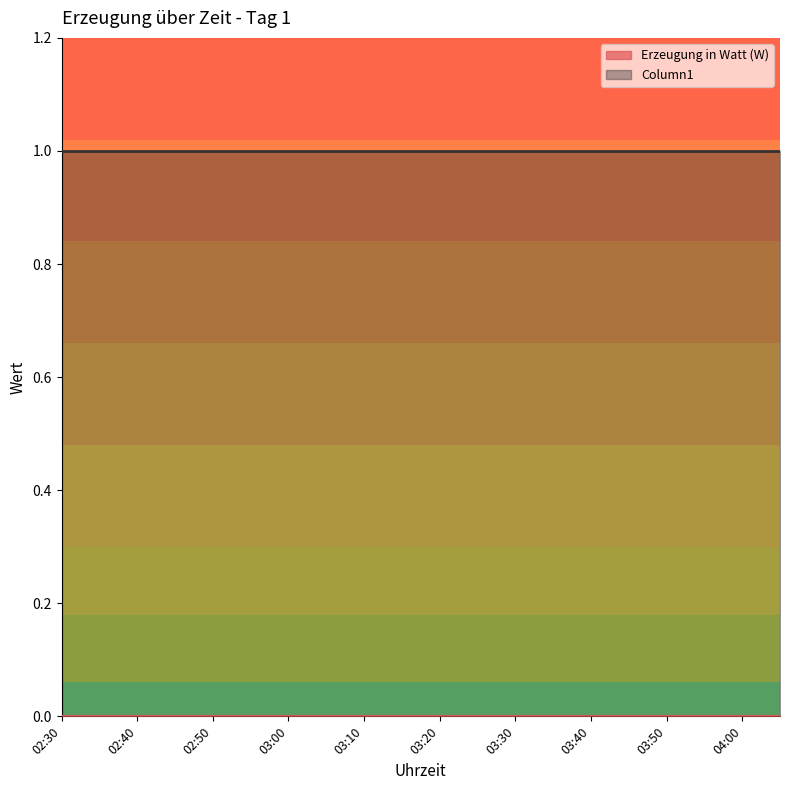

List the series in order of their overall mean, highest first.

Column1, Erzeugung in Watt (W)